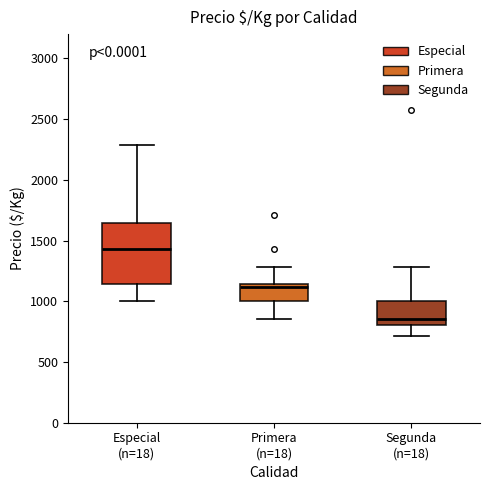

Where is the lower edge of the box for Especial (n=18) on the y-axis? The values are not printed on the chart, so give them approximately, as read against the axis.

1150